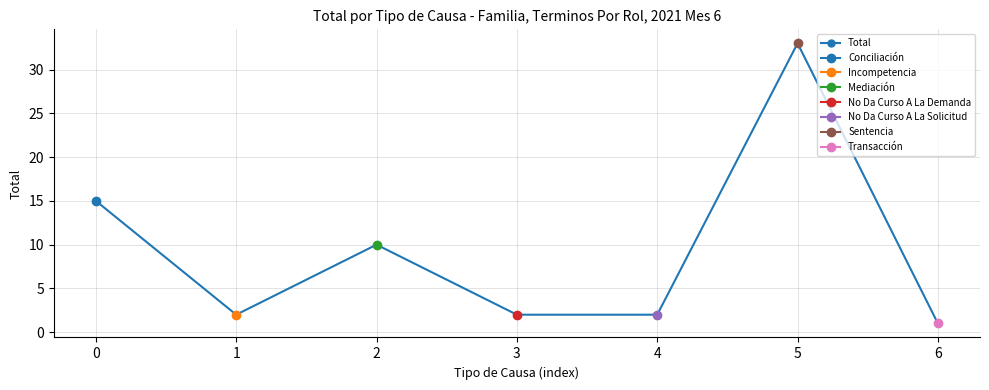

What is the ratio of the value at 0 to the value at 3?

7.5